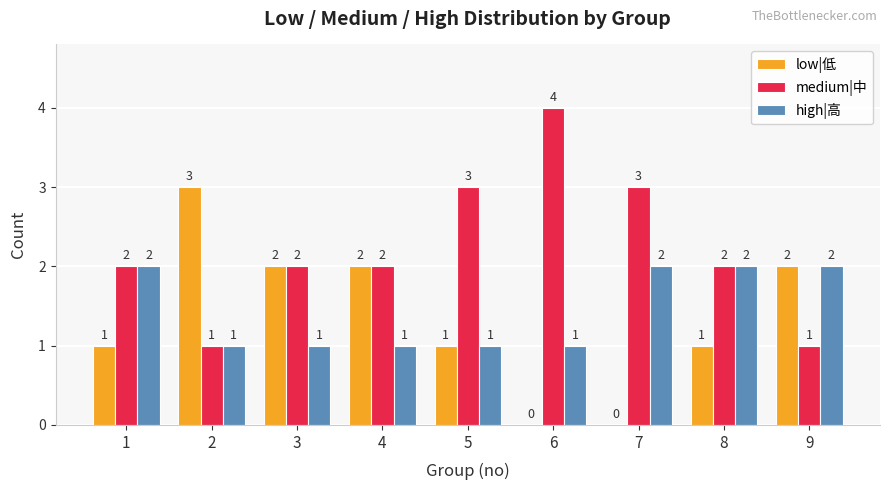

How many groups of bars are there?

9